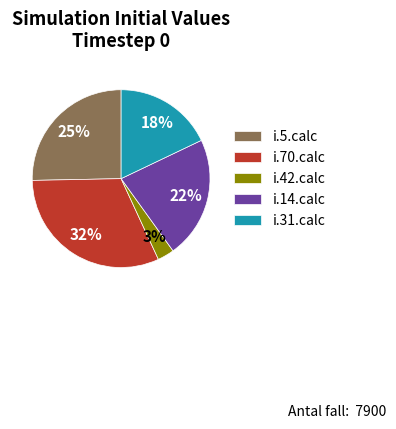

Does any single category account for the majority?

No